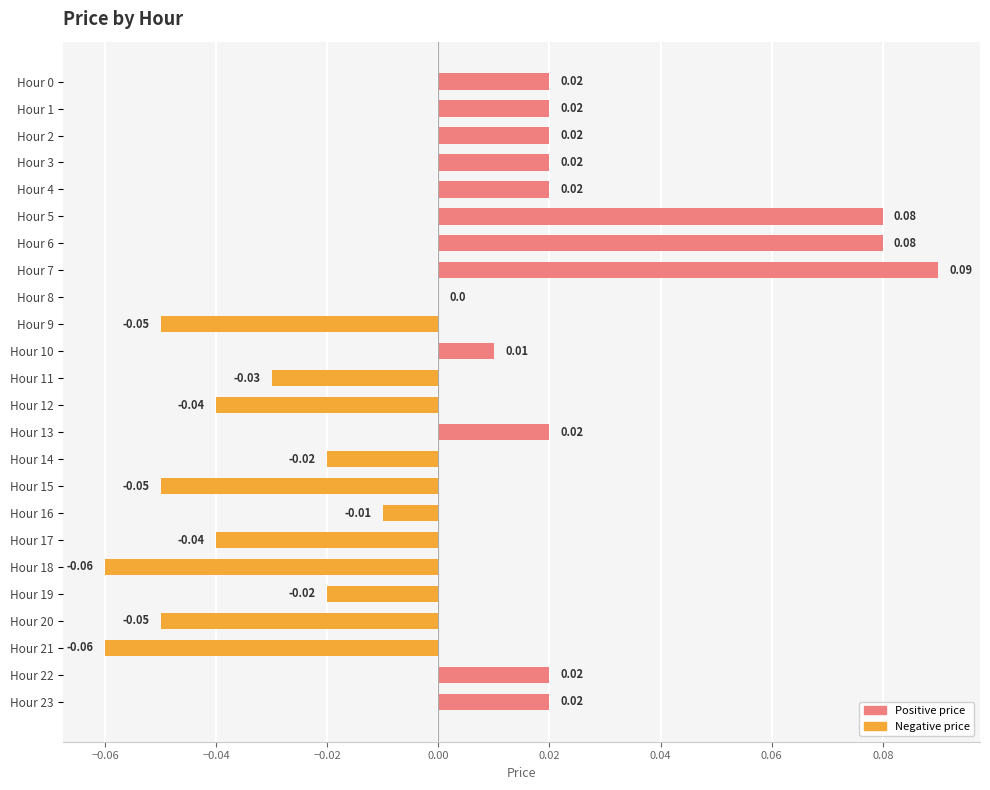

Which has a higher value, Hour 16 or Hour 22?

Hour 22